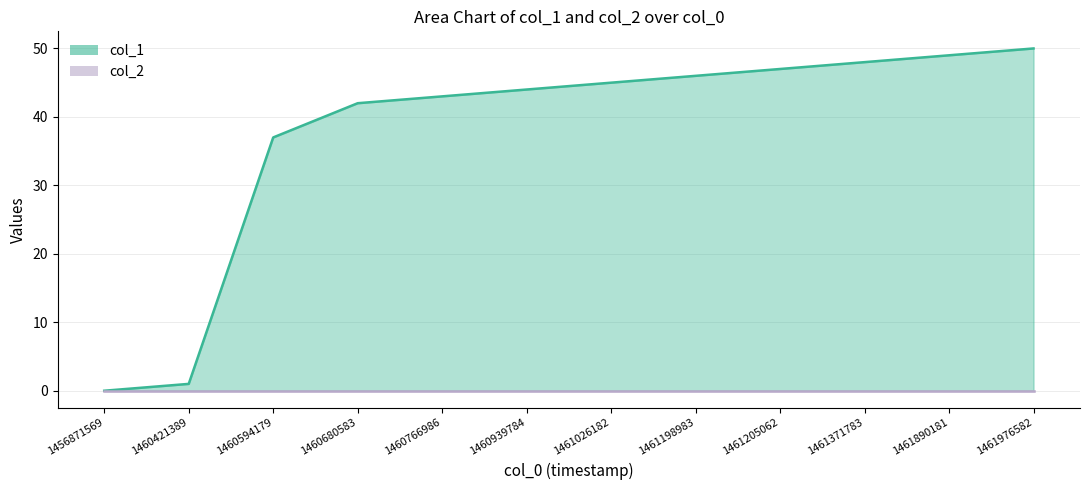

What is the maximum value shown in the chart?

50